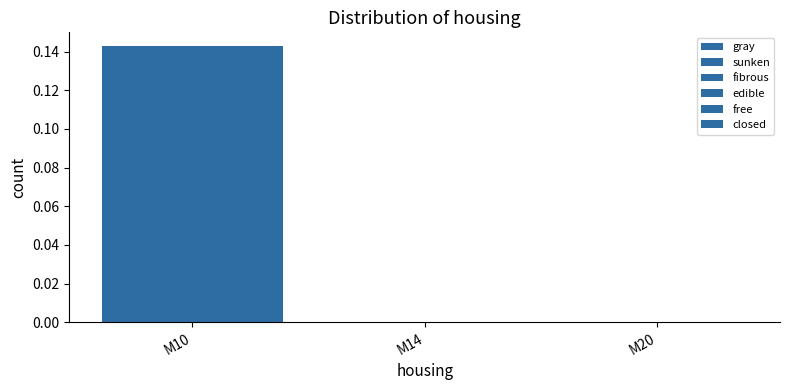

Count the edible values in the range 0 to 1.

3